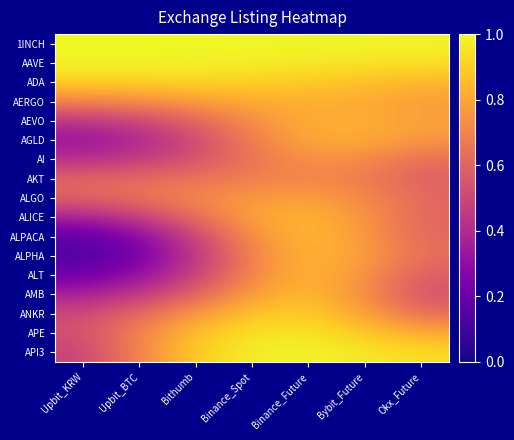

At which label is AI closest to 0?

Upbit_KRW